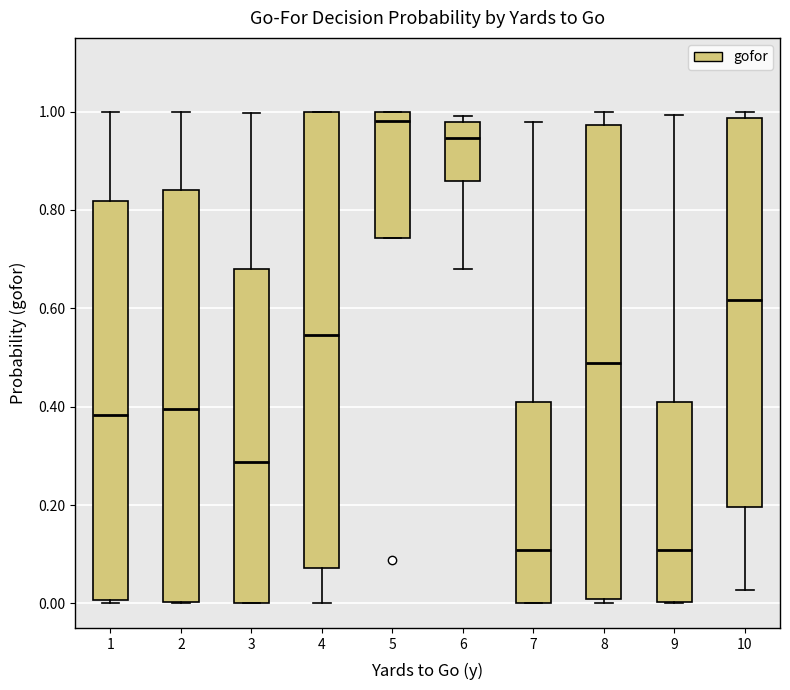

Which box has the highest median line?

5